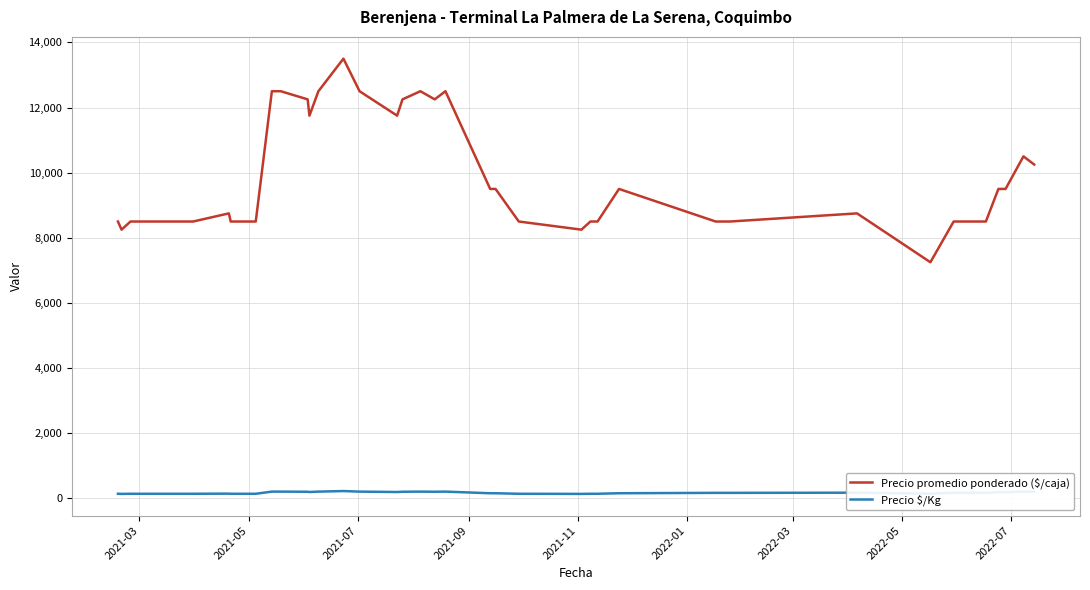

Which series has the widest spread of values?

Precio promedio ponderado ($/caja)